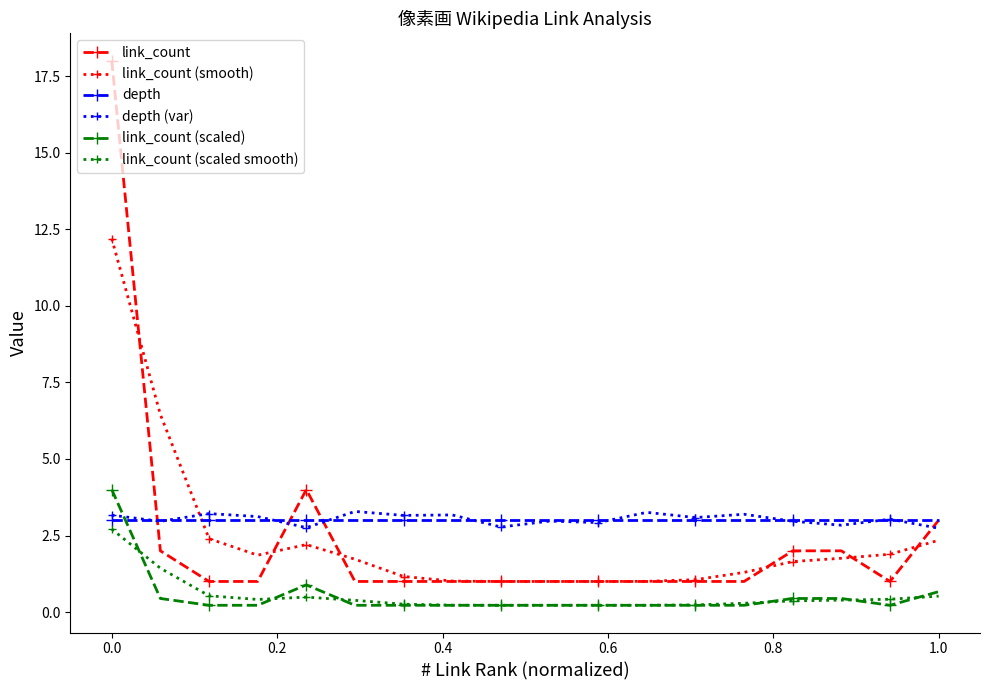

What is the value of the depth (var) point at the 11th from the left?

2.9